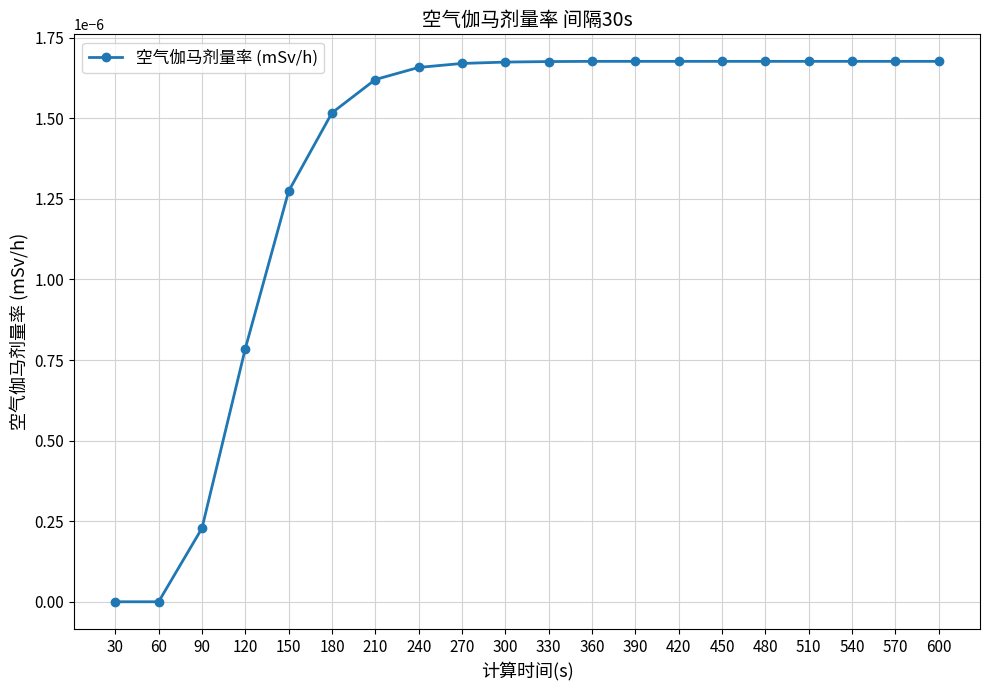

Between 150 and 240, which is larger?

240